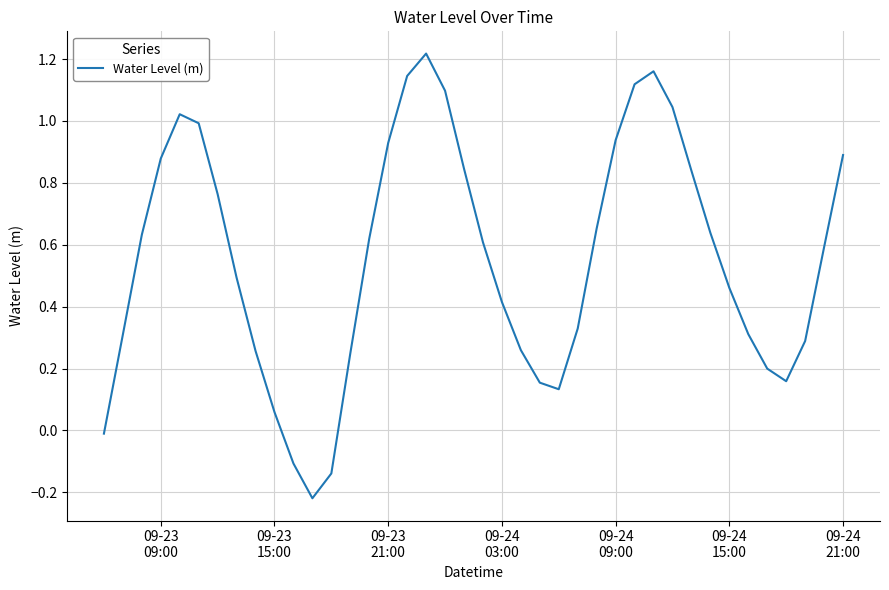

What is the difference between the maximum and minimum values?

1.4